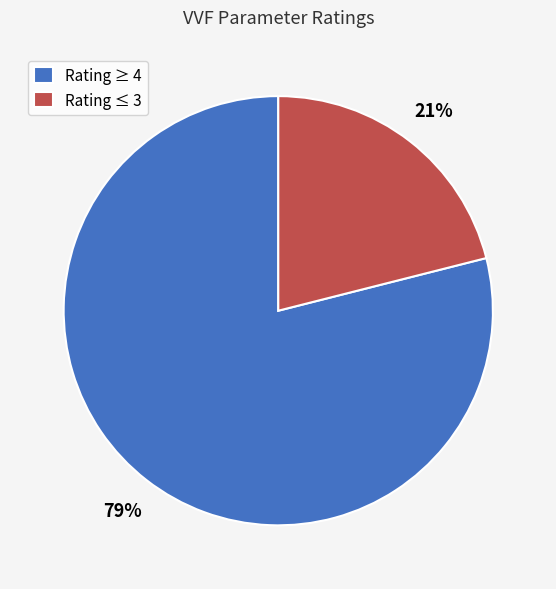

Is it true that Rating ≤ 3 is 7% of the pie?

False